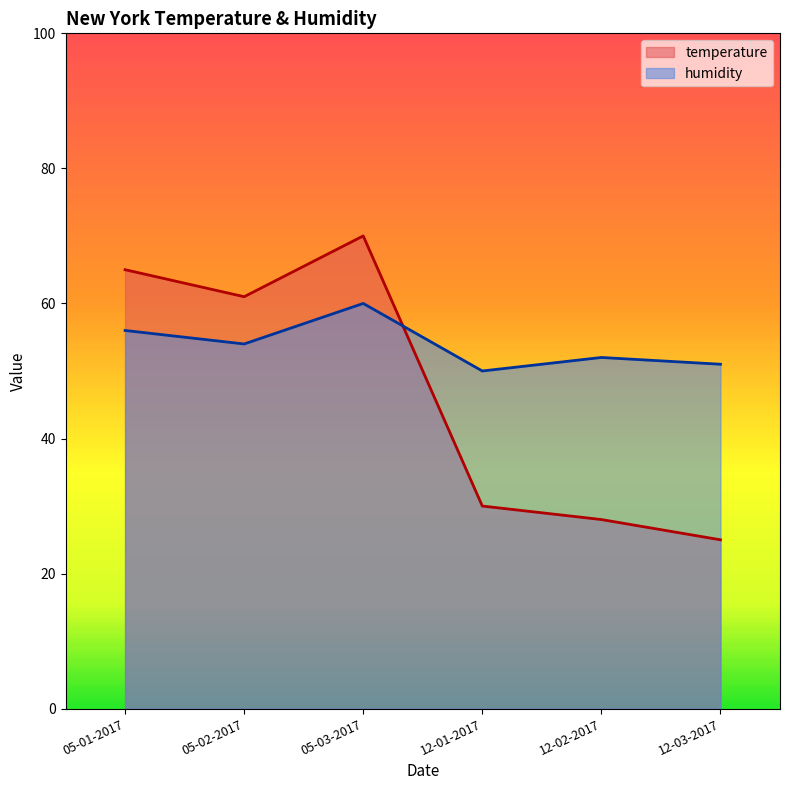

Reading right to left, extract all data points from this chart.

temperature: 12-03-2017=25	12-02-2017=28	12-01-2017=30	05-03-2017=70	05-02-2017=61	05-01-2017=65
humidity: 12-03-2017=51	12-02-2017=52	12-01-2017=50	05-03-2017=60	05-02-2017=54	05-01-2017=56